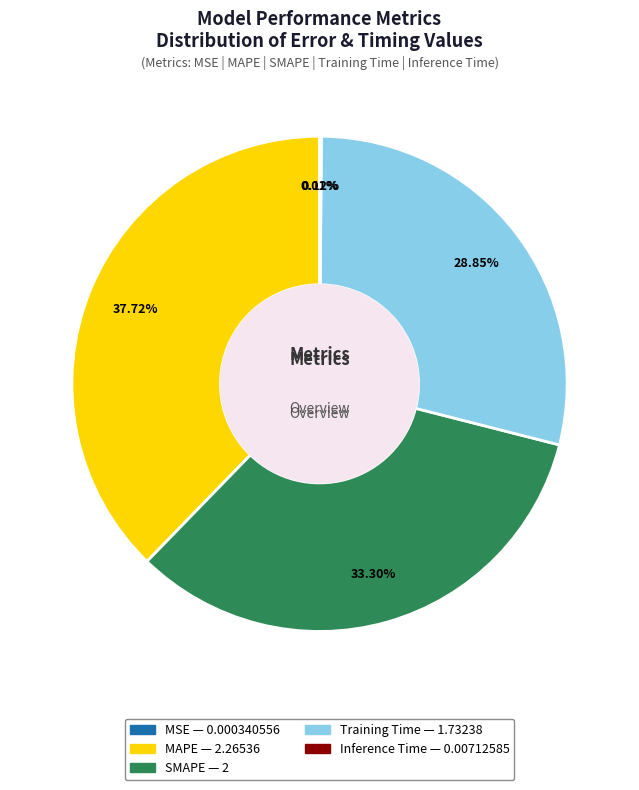

What is the ratio of the value at MAPE to the value at Training Time?

1.3